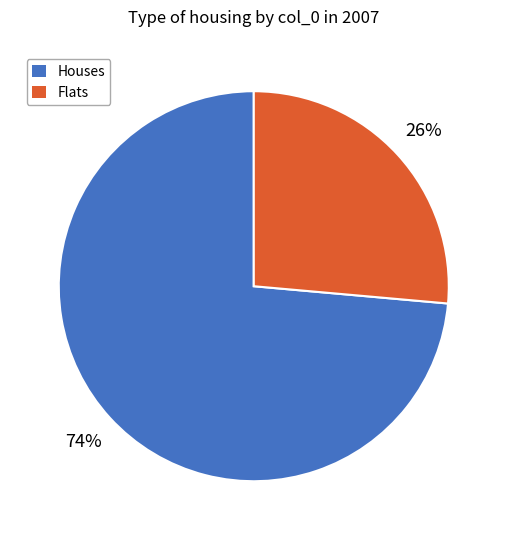

Does any single category account for the majority?

Yes